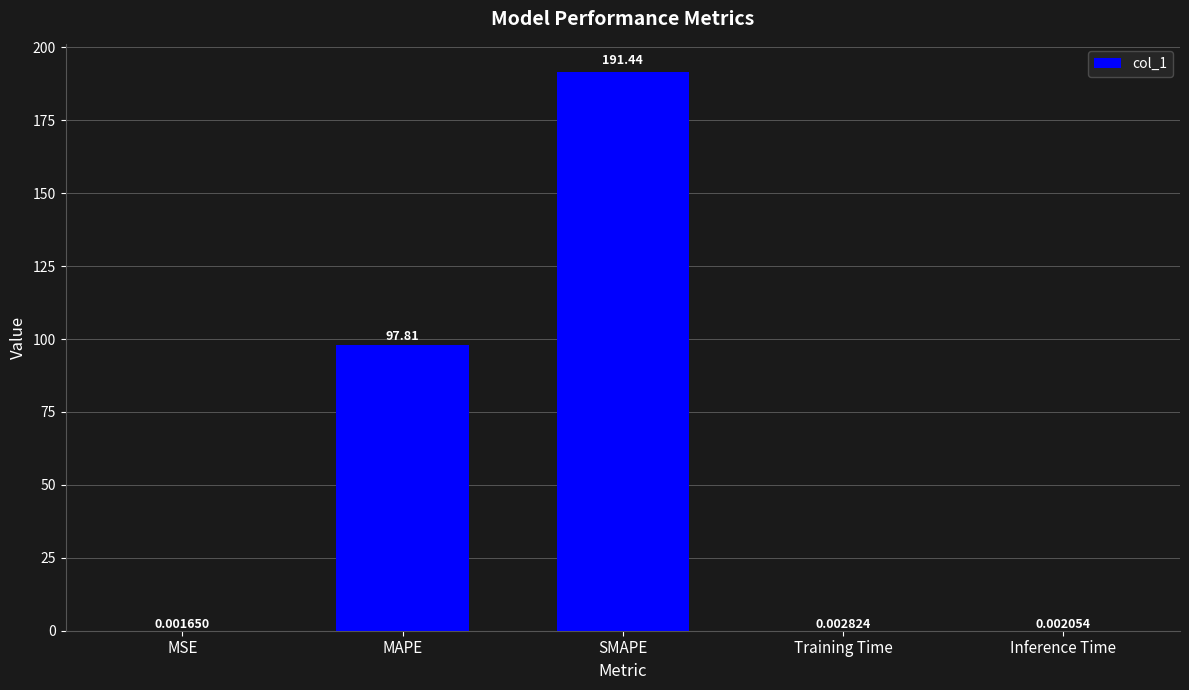

What is the difference between the values at MSE and MAPE?

97.8